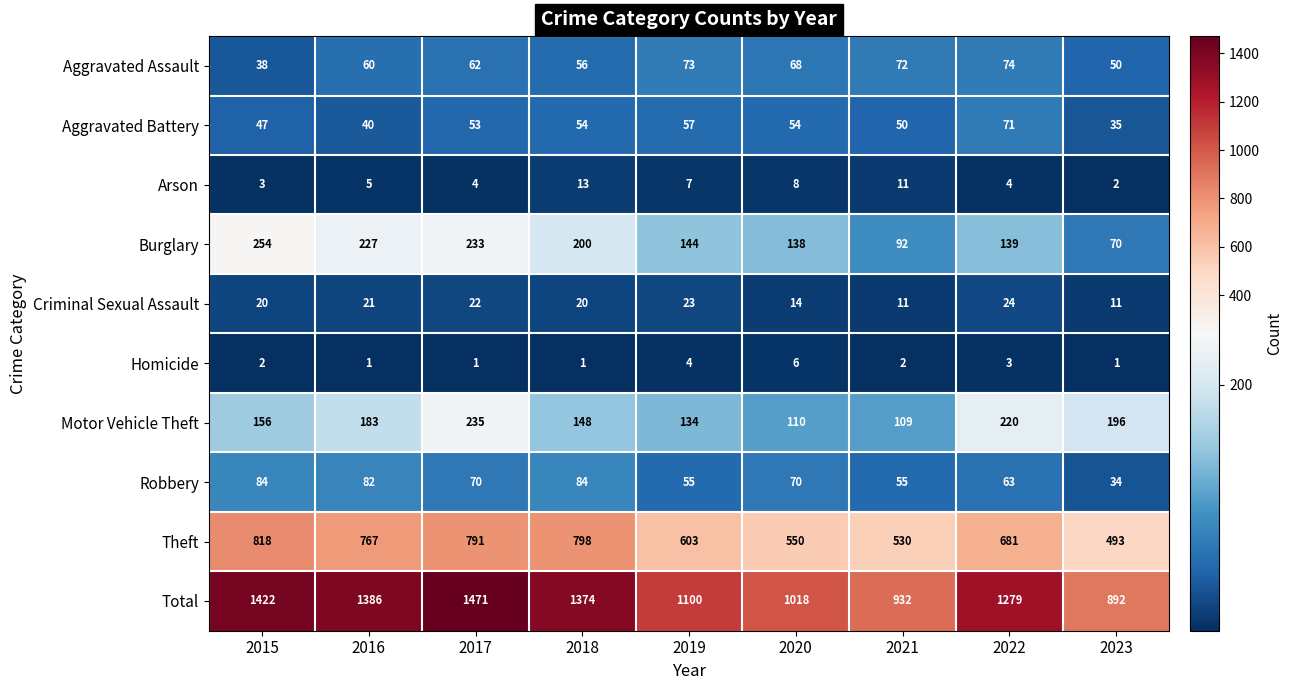

How many series are shown in this chart?

10